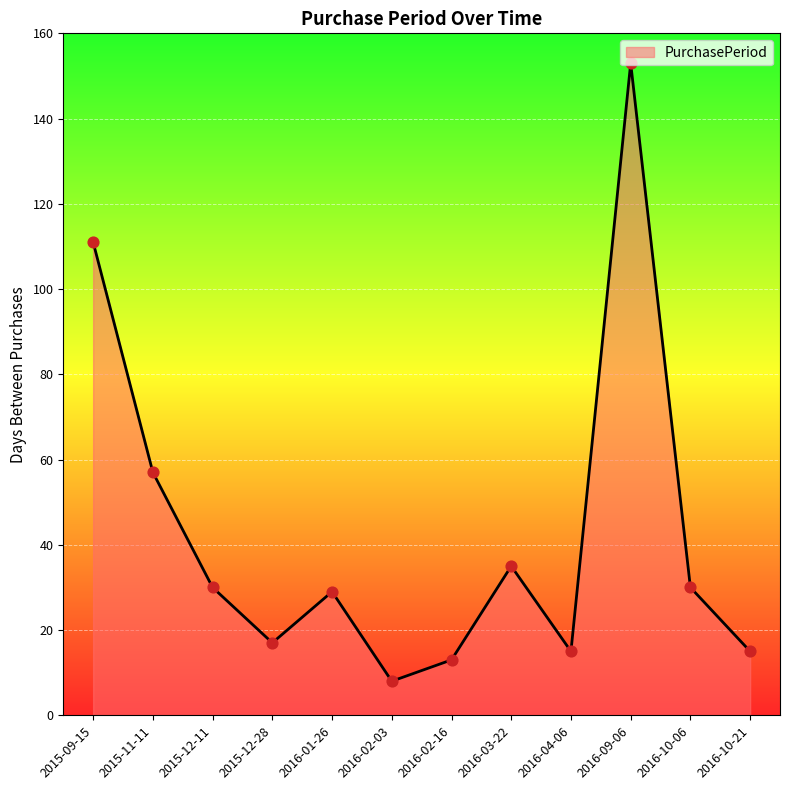

What is the ratio of the value at 2016-10-06 to the value at 2016-04-06?

2.0